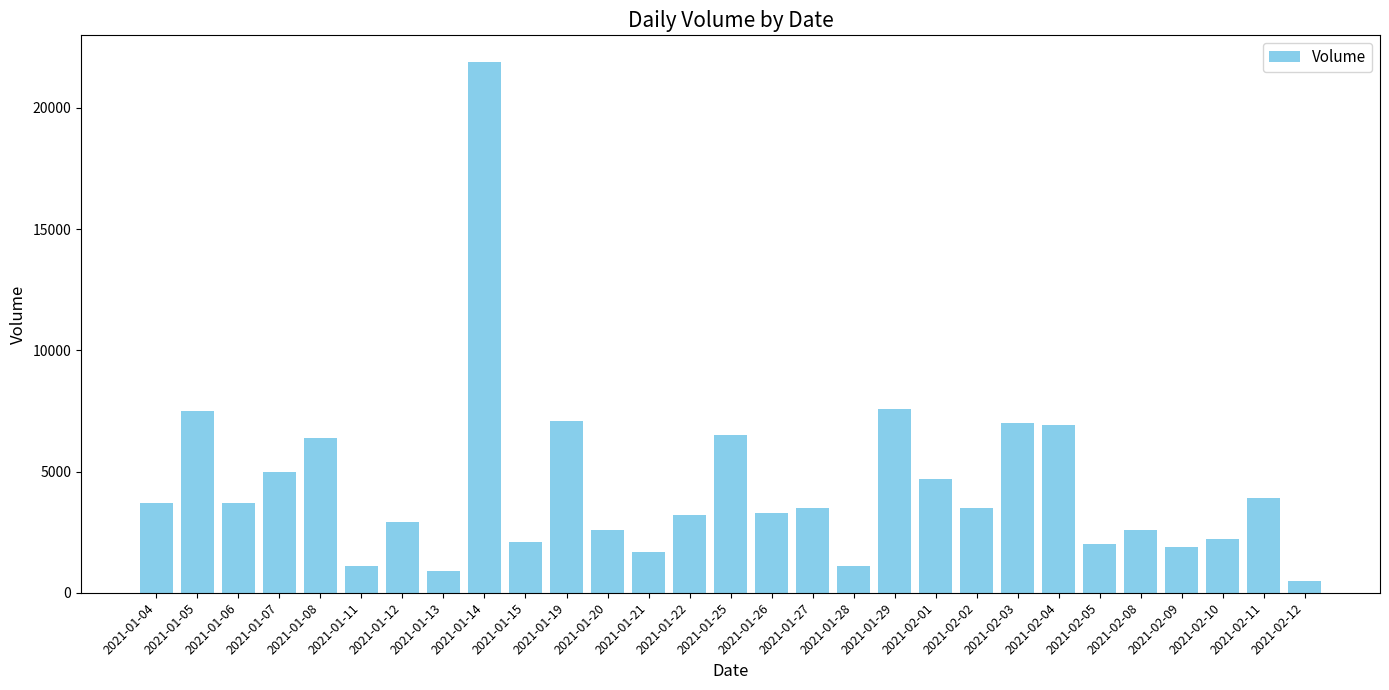

Count the number of categories in the chart.

29